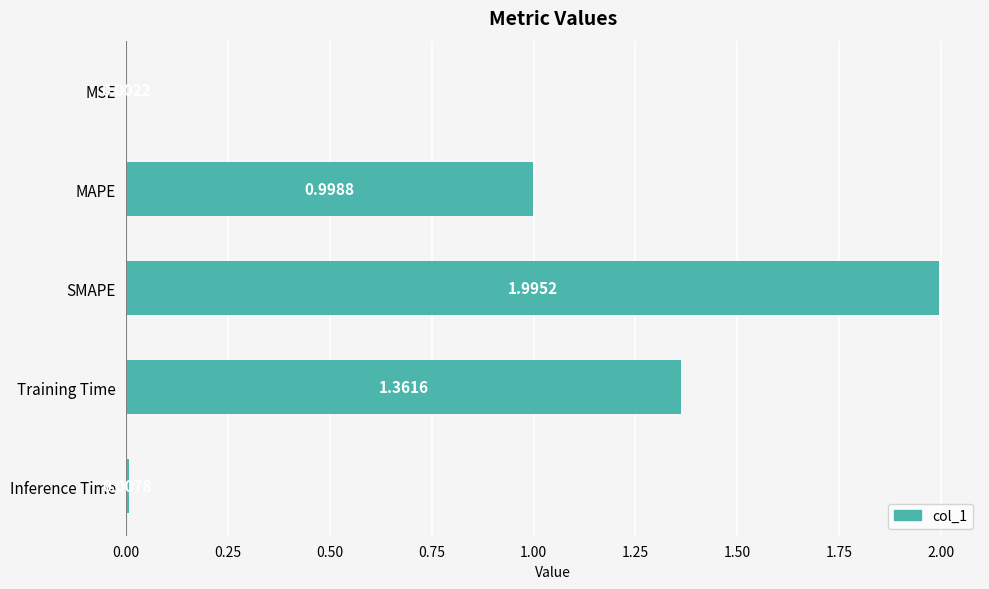

What is the sum of all values?

4.4